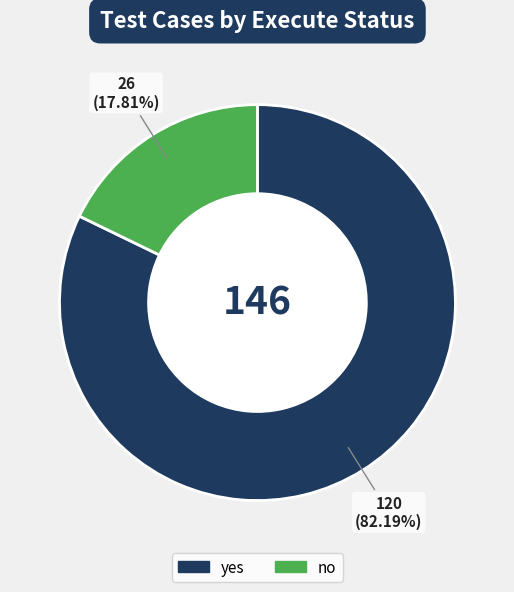

Does yes represent more than half of the total?

Yes